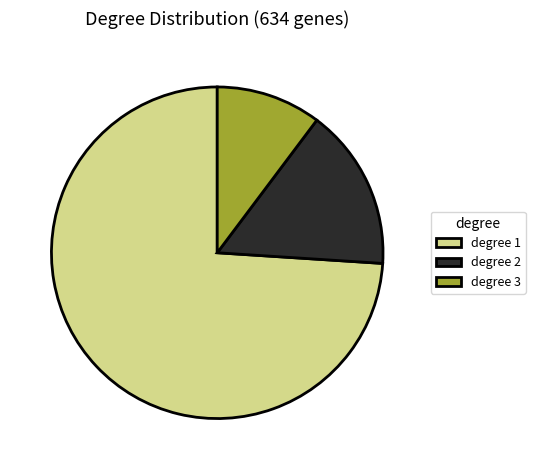

How many slices are in this pie chart?

3